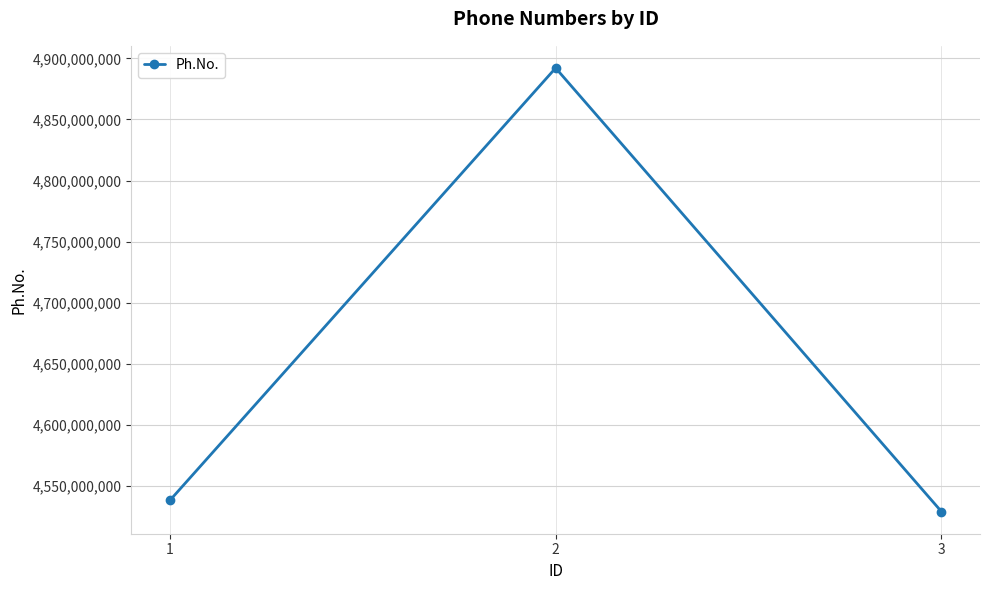

What is the ratio of the value at 2 to the value at 3?

1.1